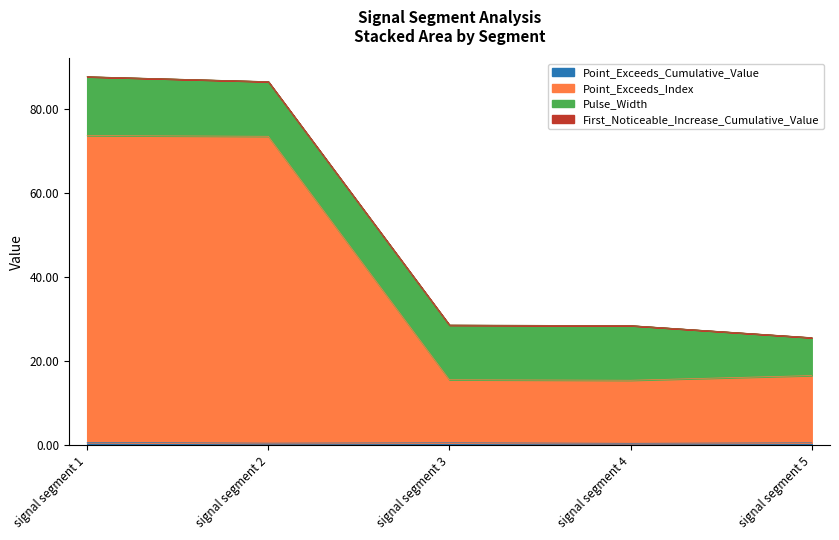

How many lines are shown in the chart?

4